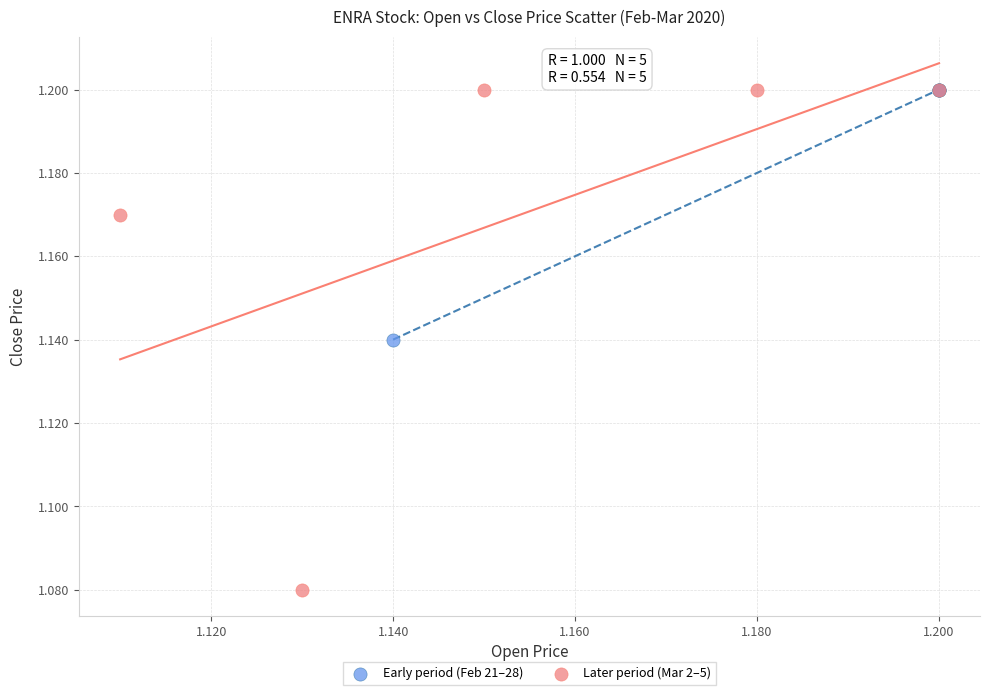

What are all the series names shown in the legend?

Early period (Feb 21–28), Later period (Mar 2–5)